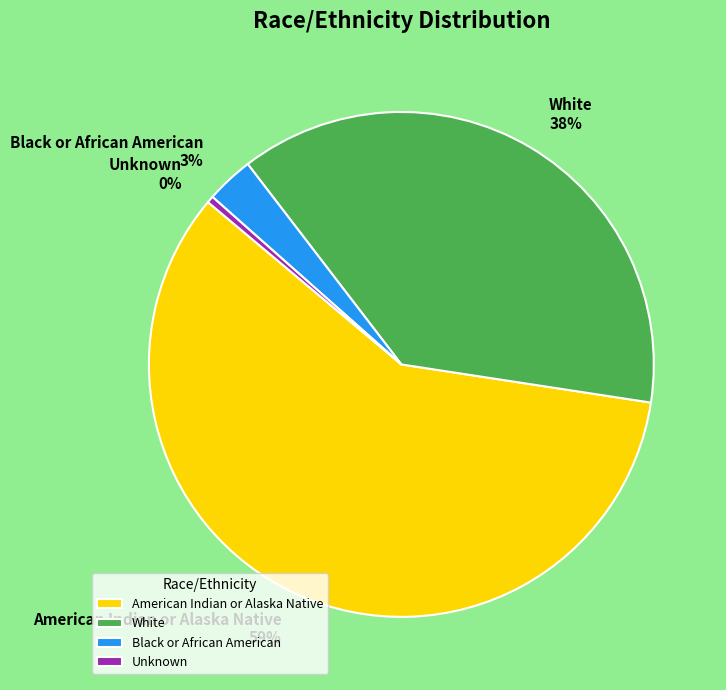

Which category accounts for the majority?

American Indian or Alaska Native